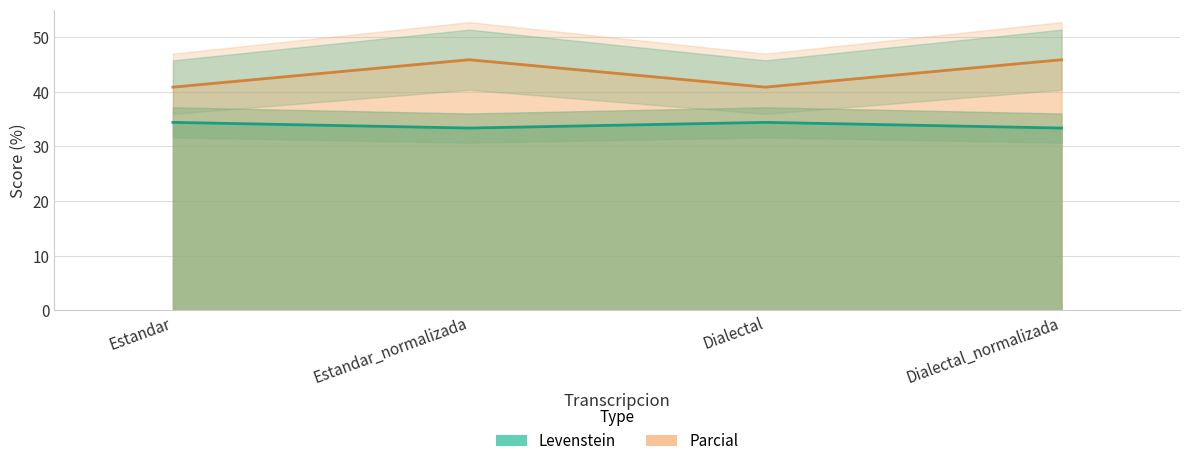

At how many categories does at least one series exceed 34?

4